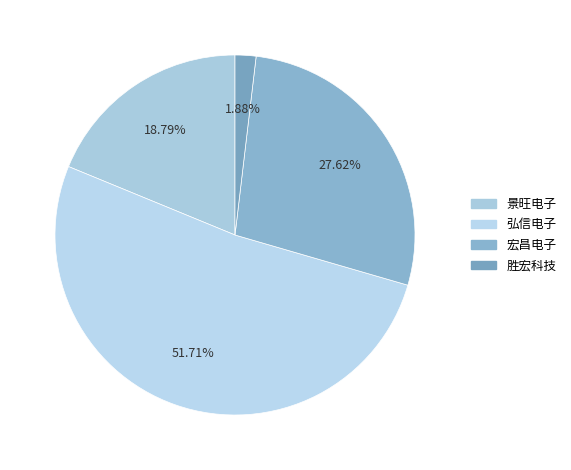

Does any single category account for the majority?

Yes